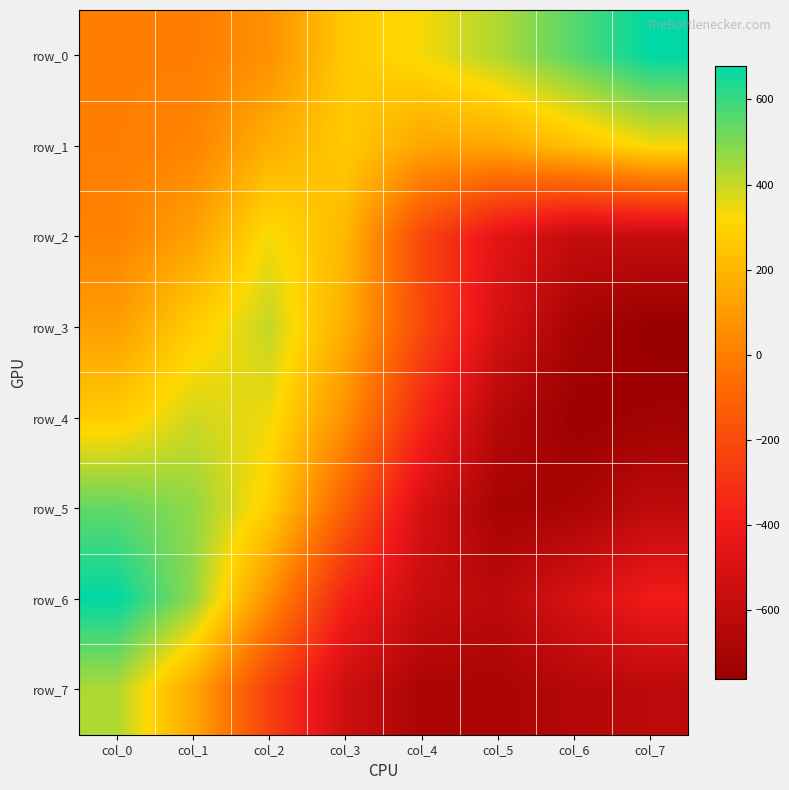

Is the value of row_5 at col_0 greater than the value of row_0 at col_6?

No